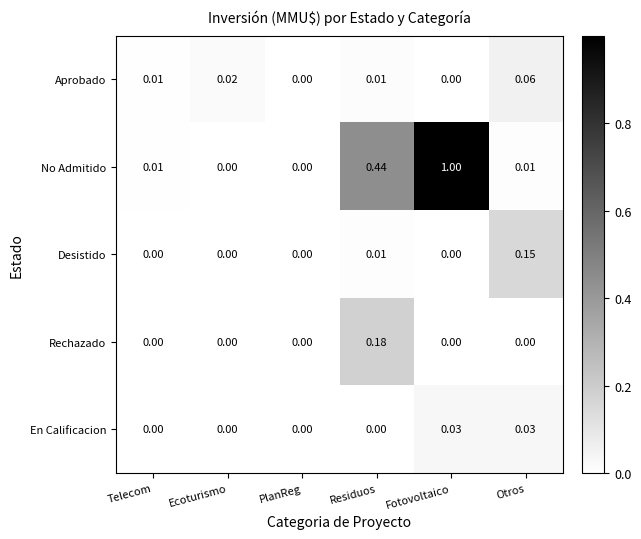

At which category does the chart reach its peak across all series?

Fotovoltaico